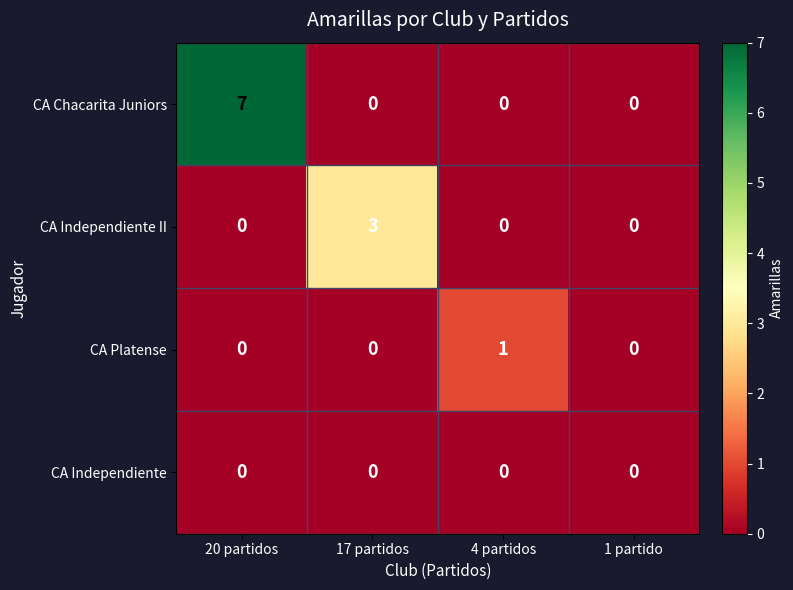

What is the difference between the maximum and minimum values in the CA Independiente II series?

3